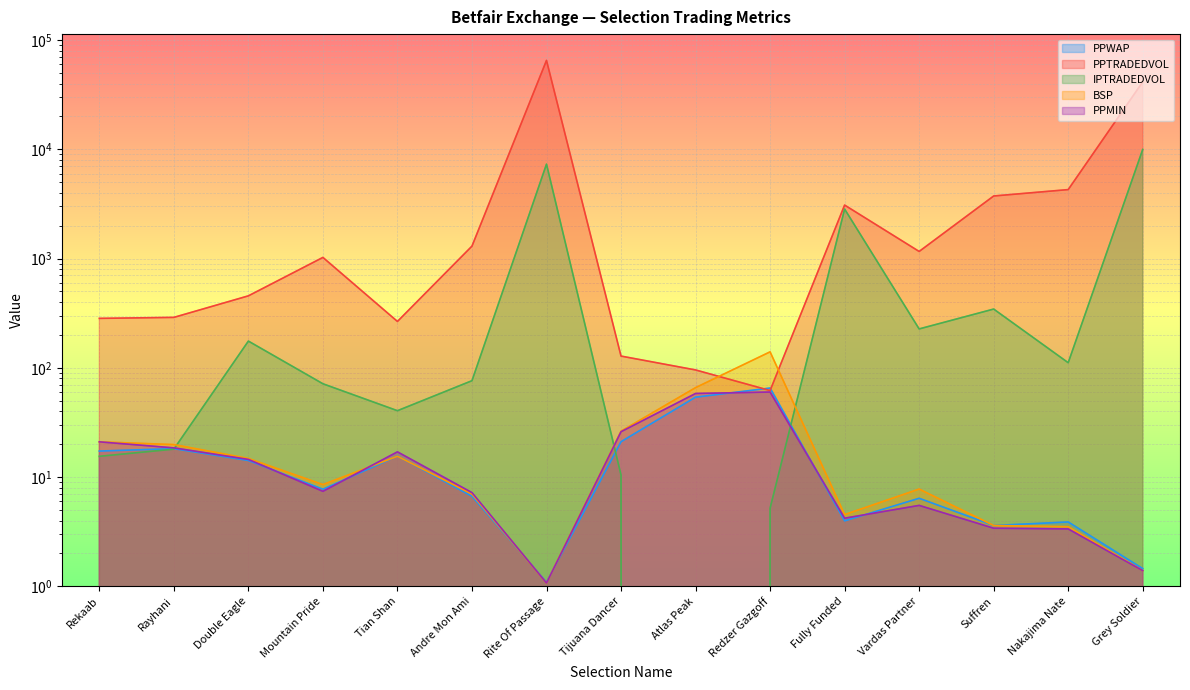

What is the difference between the highest and lowest values at Atlas Peak?

95.6